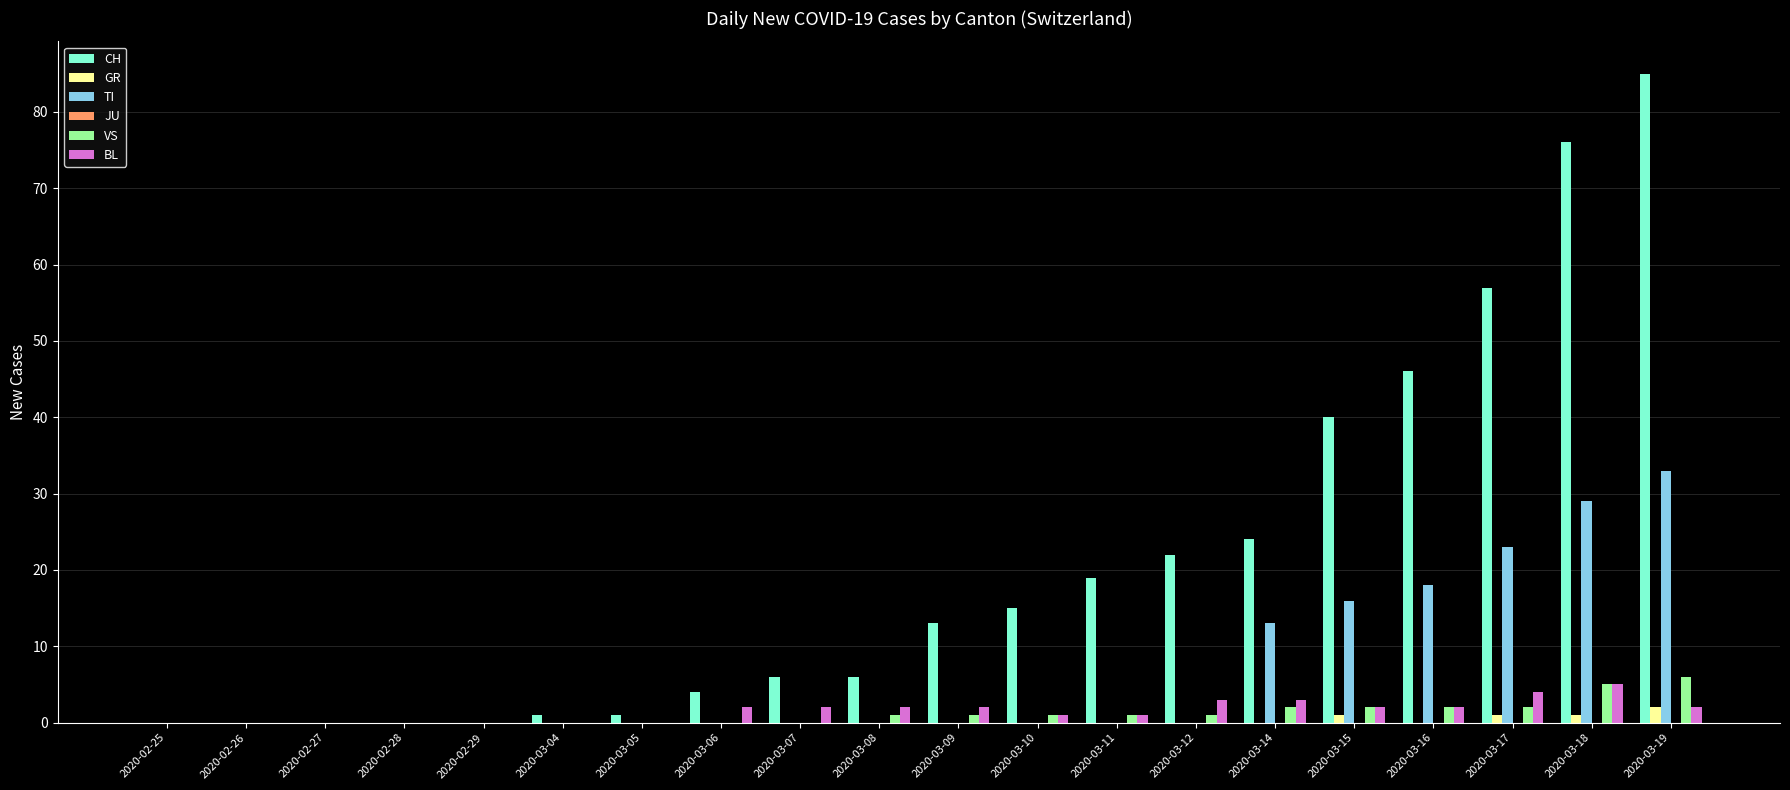

True or false: BL has a value of 3 at 2020-03-14.

True